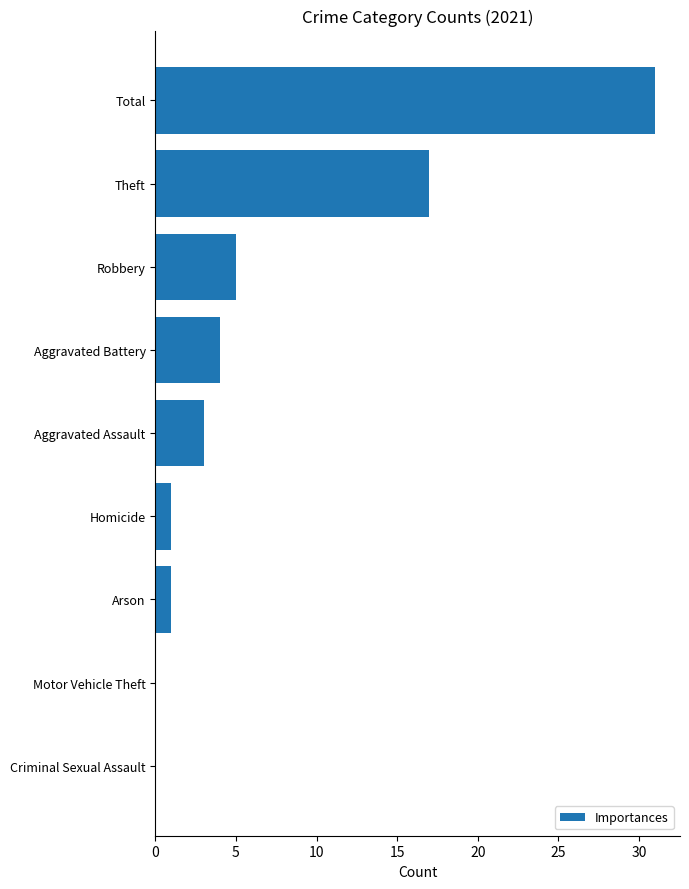

What is the maximum value shown in the chart?

31